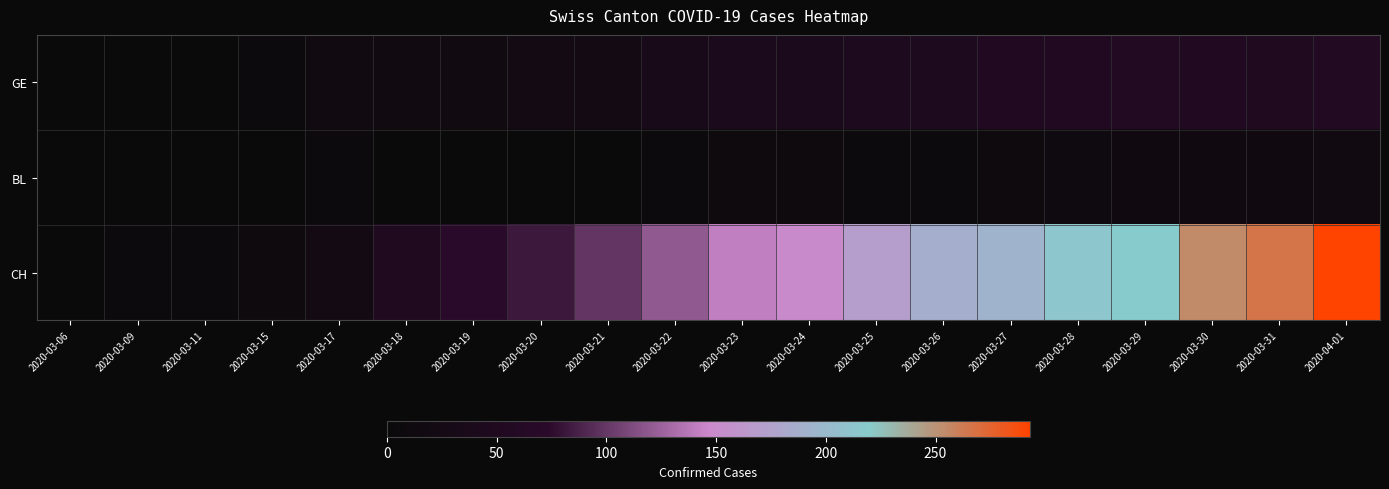

Reading left to right, transcribe all the data shown in this chart.

GE: 2020-03-06=2	2020-03-09=1	2020-03-11=4	2020-03-15=8	2020-03-17=17	2020-03-18=17	2020-03-19=18	2020-03-20=21	2020-03-21=24	2020-03-22=36	2020-03-23=41	2020-03-24=41	2020-03-25=48	2020-03-26=48	2020-03-27=54	2020-03-28=54	2020-03-29=55	2020-03-30=54	2020-03-31=49	2020-04-01=58
BL: 2020-03-06=0	2020-03-09=4	2020-03-11=1	2020-03-15=2	2020-03-17=5	2020-03-18=2	2020-03-19=2	2020-03-20=2	2020-03-21=4	2020-03-22=7	2020-03-23=10	2020-03-24=11	2020-03-25=8	2020-03-26=9	2020-03-27=11	2020-03-28=13	2020-03-29=14	2020-03-30=16	2020-03-31=16	2020-04-01=17
CH: 2020-03-06=2	2020-03-09=6	2020-03-11=6	2020-03-15=11	2020-03-17=25	2020-03-18=51	2020-03-19=74	2020-03-20=82	2020-03-21=99	2020-03-22=120	2020-03-23=141	2020-03-24=149	2020-03-25=171	2020-03-26=188	2020-03-27=194	2020-03-28=214	2020-03-29=219	2020-03-30=255	2020-03-31=266	2020-04-01=293